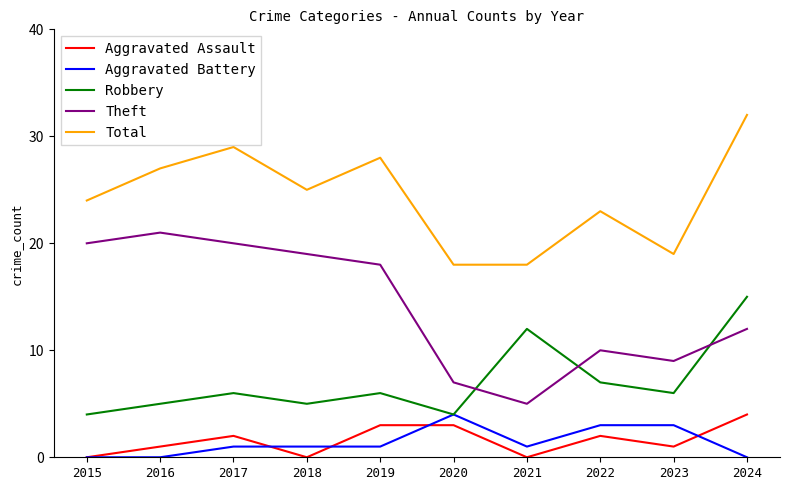

What is the highest value of the Total series?

32